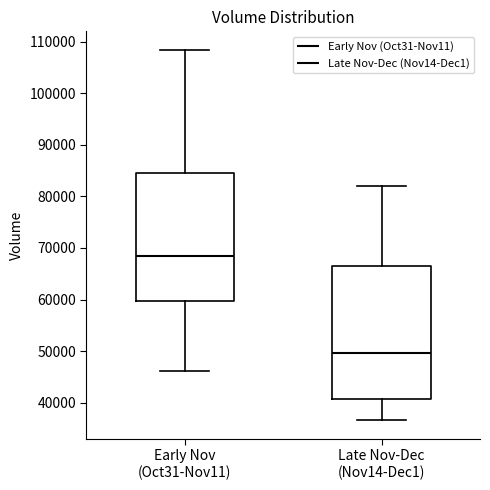

Reading left to right, transcribe this box plot: for each box, give where its median line is, the range the box spans, and where its two whiskers end, as read against the y-axis. The values are not printed on the chart, so give them approximately, as read against the axis.

Early Nov (Oct31-Nov11): median 68000, box 60000 to 85000, whiskers 46000 to 108000
Late Nov-Dec (Nov14-Dec1): median 50000, box 41000 to 67000, whiskers 37000 to 82000